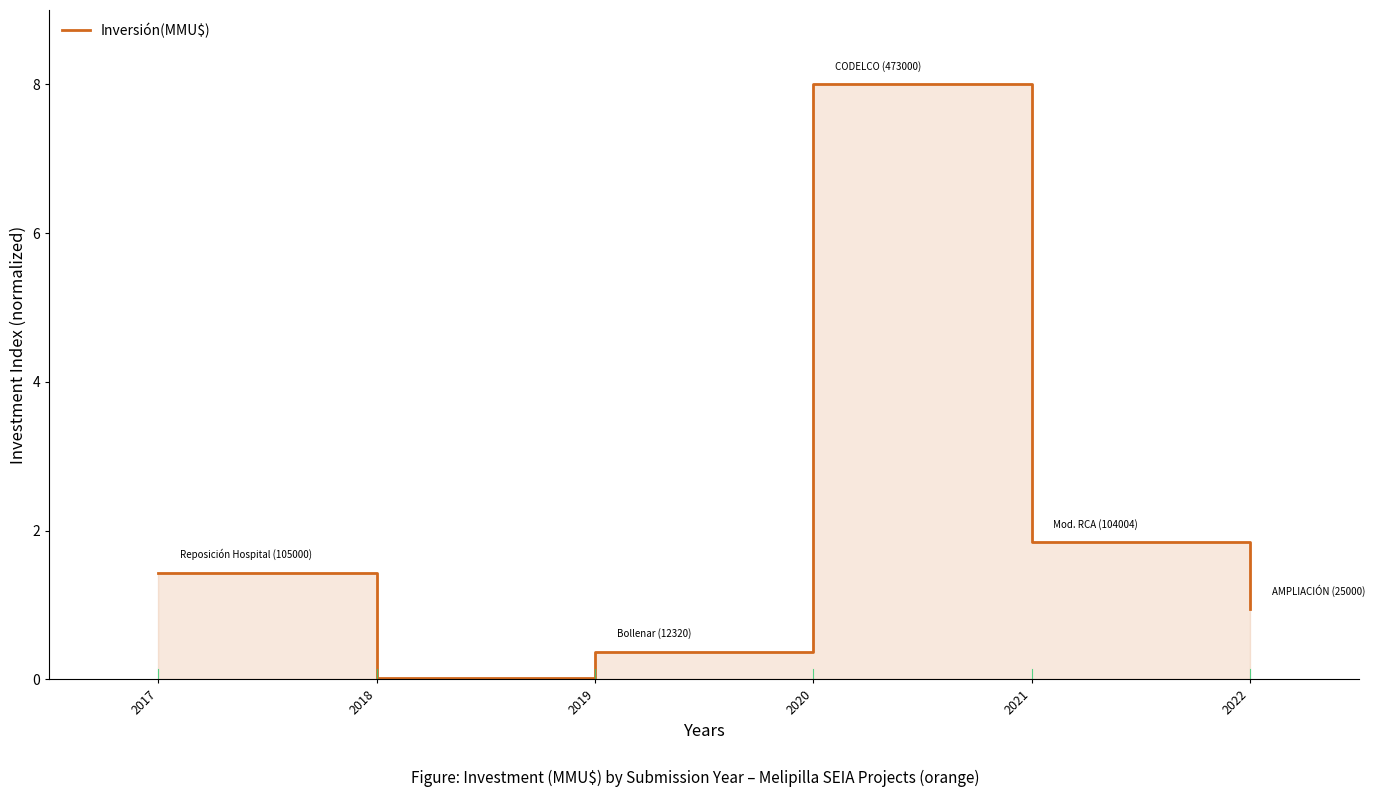

What is the sum of the values at 2019 and 2017?

1.8